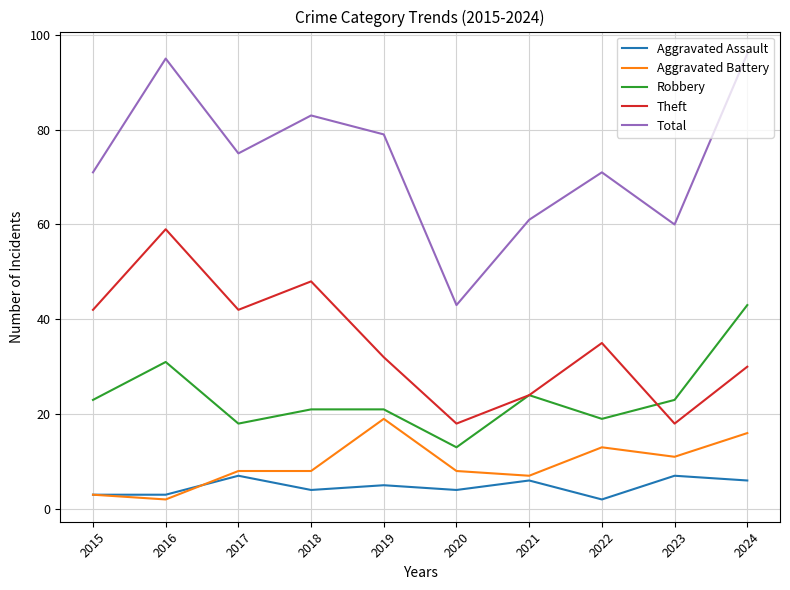

Reading left to right, what are all the values shown in this chart?

Aggravated Assault: 3	3	7	4	5	4	6	2	7	6
Aggravated Battery: 3	2	8	8	19	8	7	13	11	16
Robbery: 23	31	18	21	21	13	24	19	23	43
Theft: 42	59	42	48	32	18	24	35	18	30
Total: 71	95	75	83	79	43	61	71	60	96